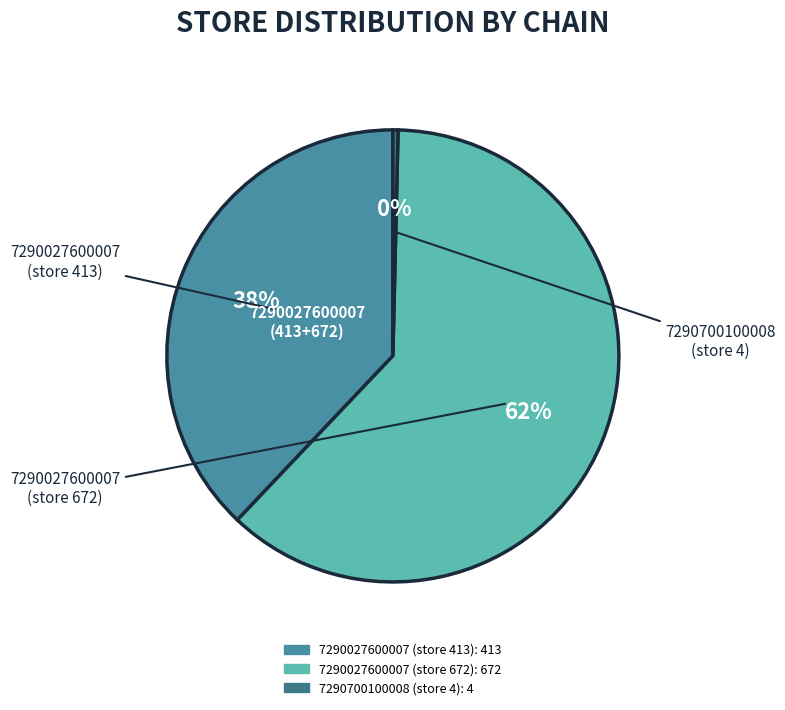

To the nearest percent, what is the average slice percentage?

33%